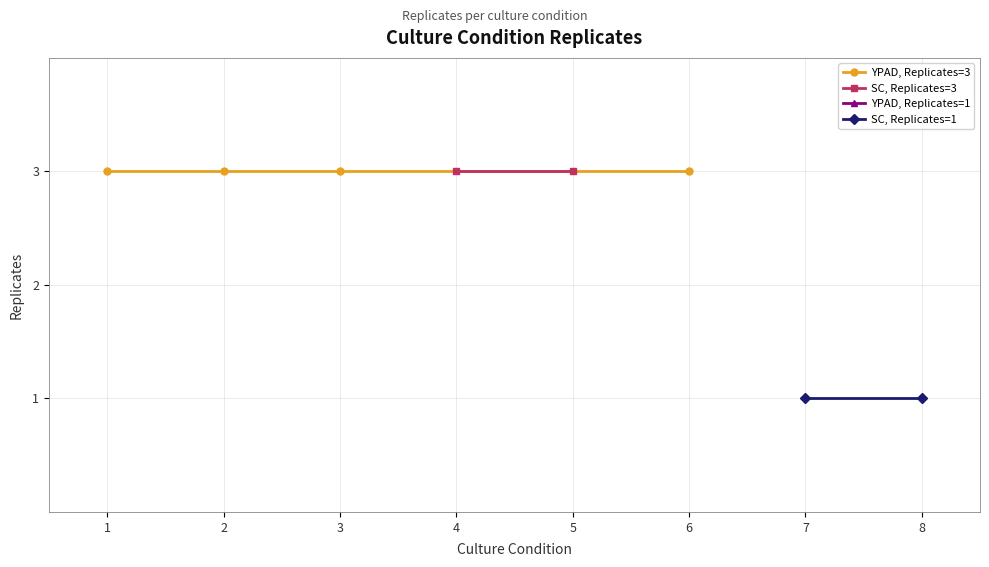

Where is the data nearest to the value 2?

1